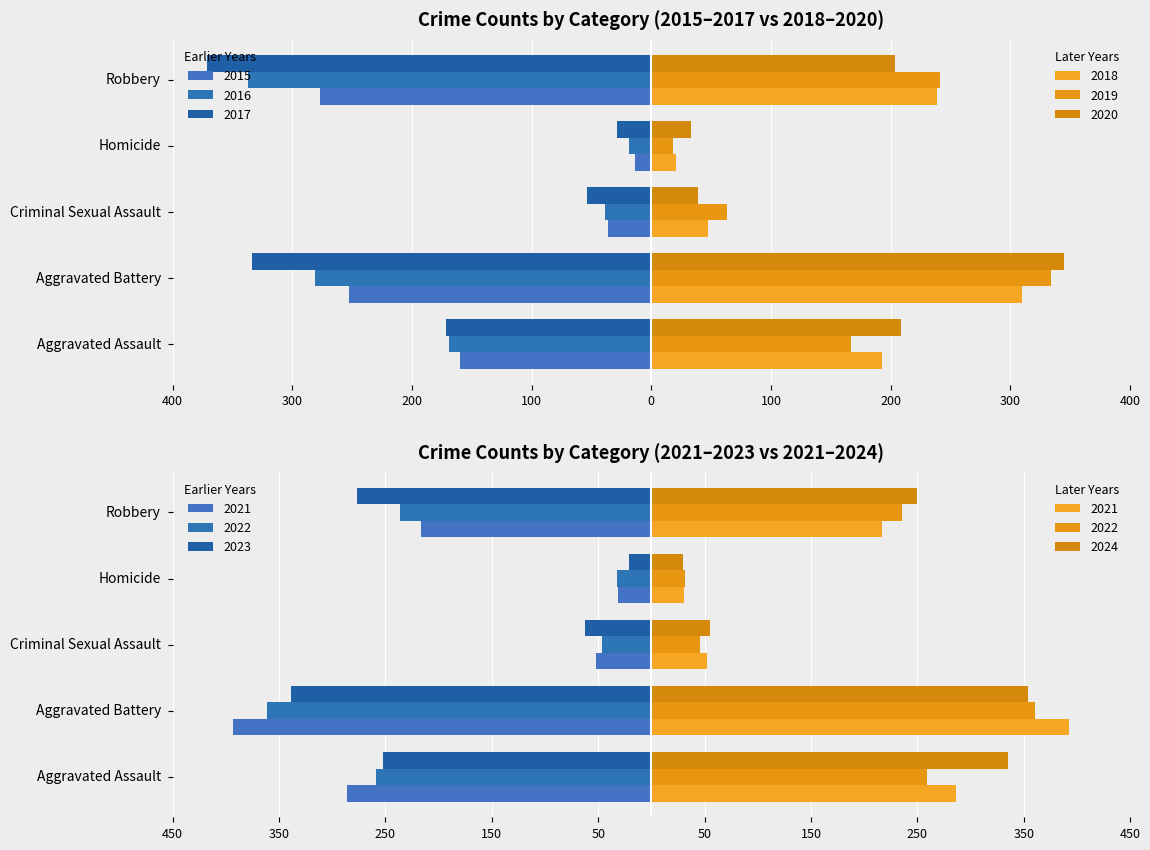

Is the value of 2017 at Robbery greater than the value of 2018 at Robbery?

No